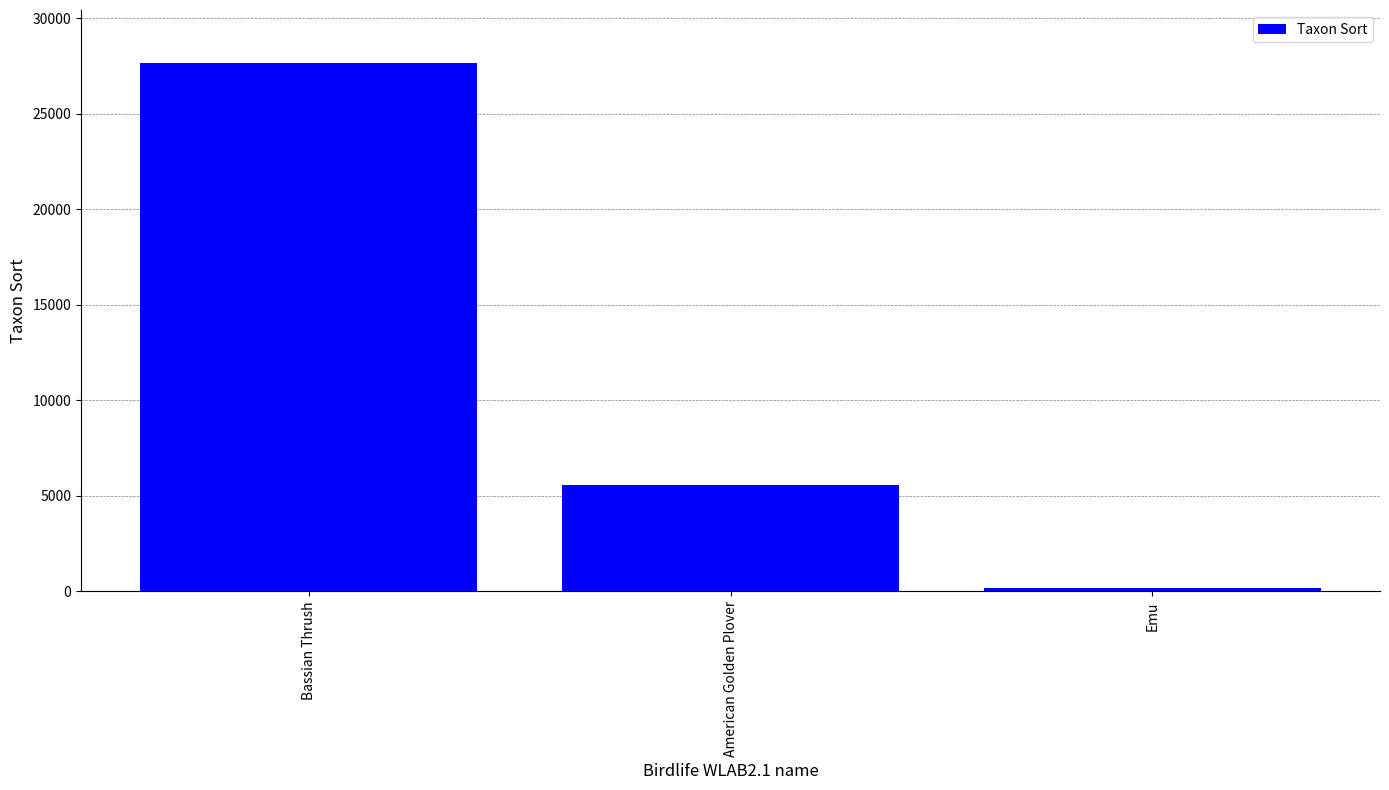

What is the average value?

11150